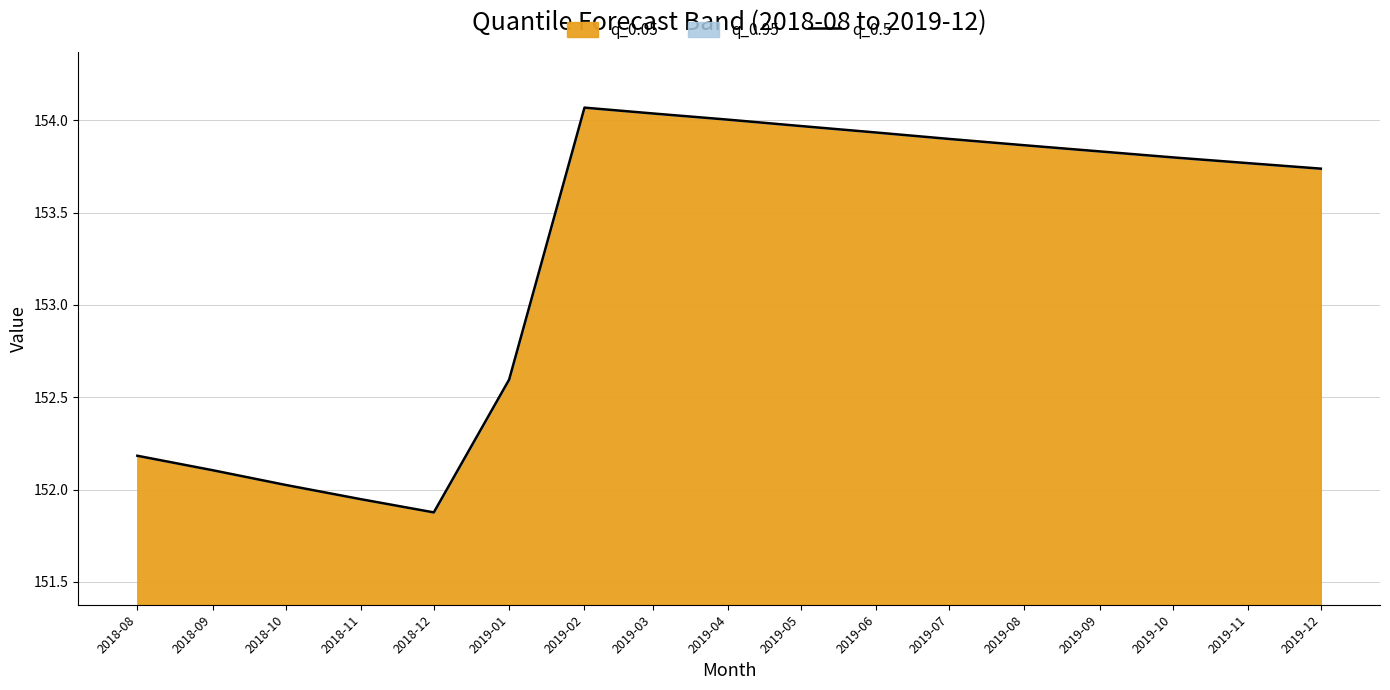

Does the chart display data point markers on the line(s)?

No